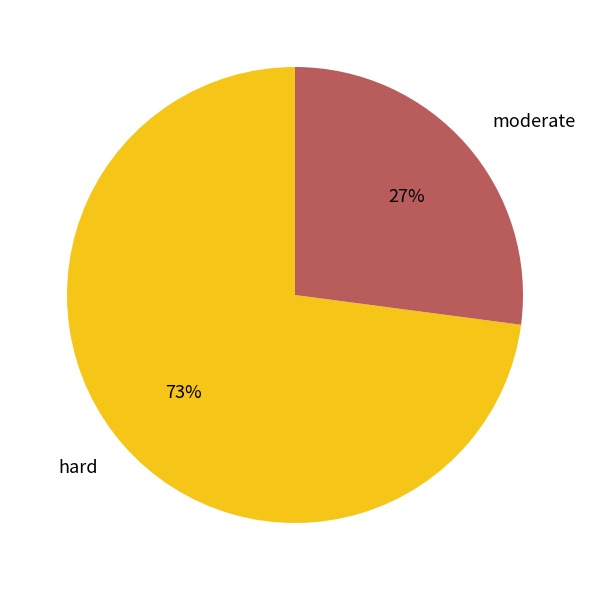

Rank the categories by value from lowest to highest.

moderate, hard